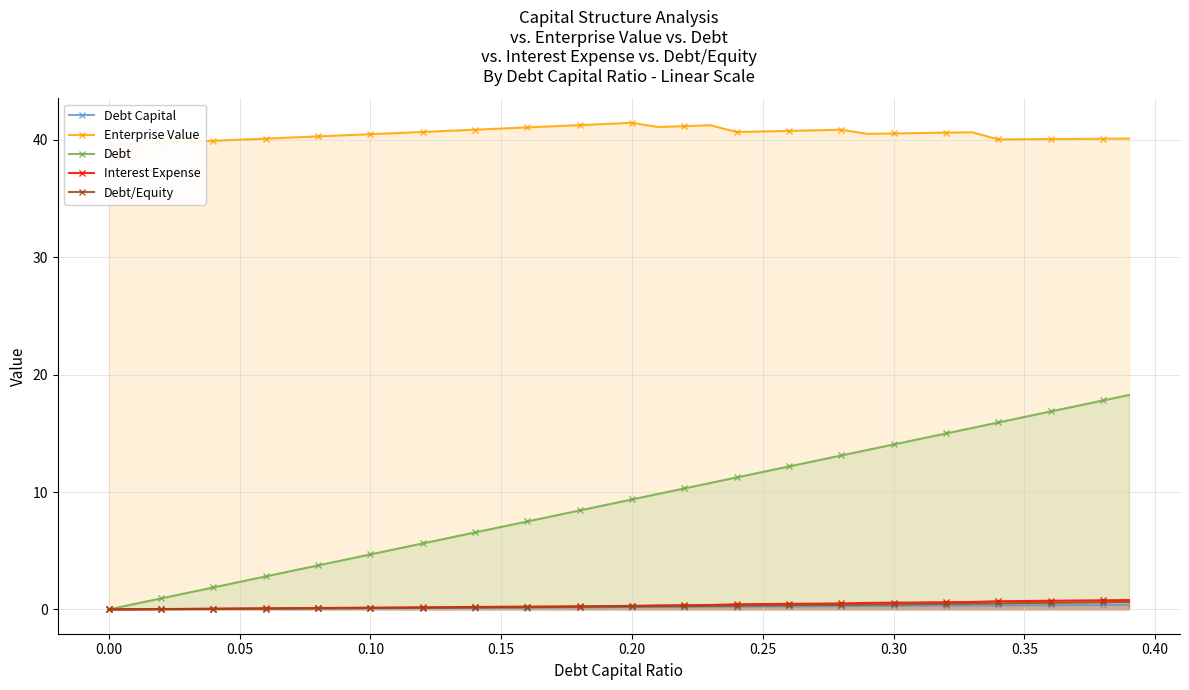

What value does the Enterprise Value series have at 0.30?

40.2